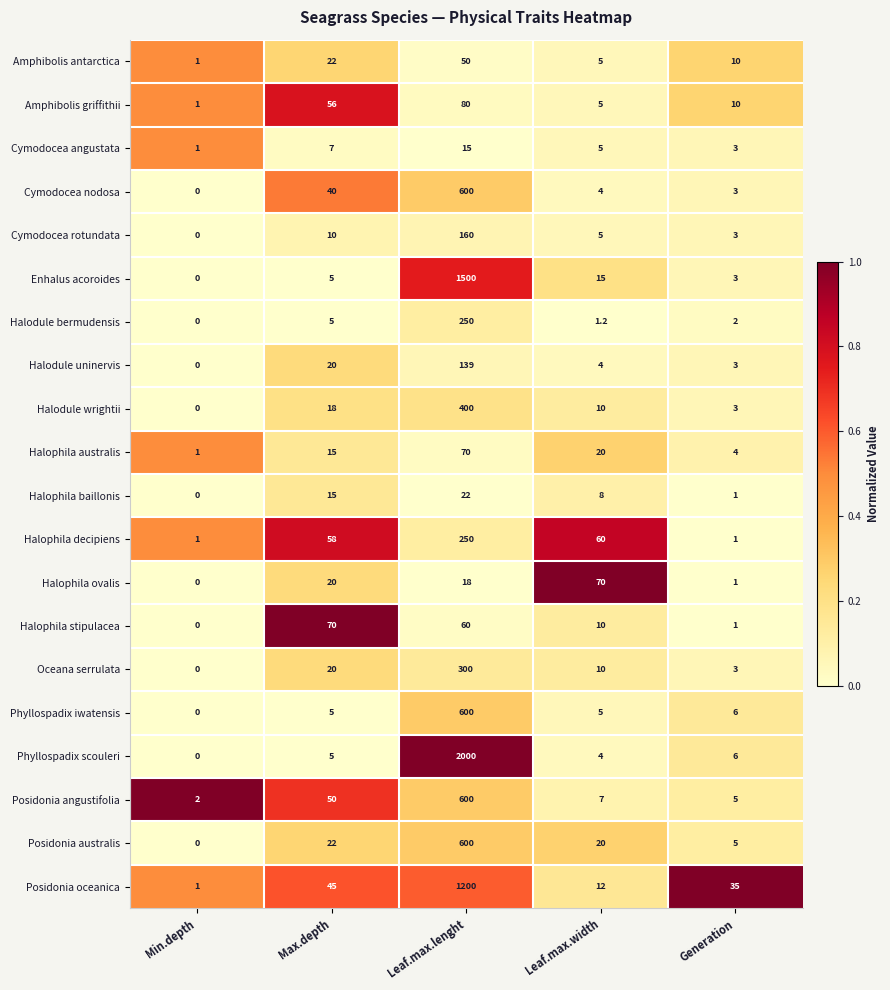

What is the spread (max minus min) of values at Leaf.max.width?

68.8